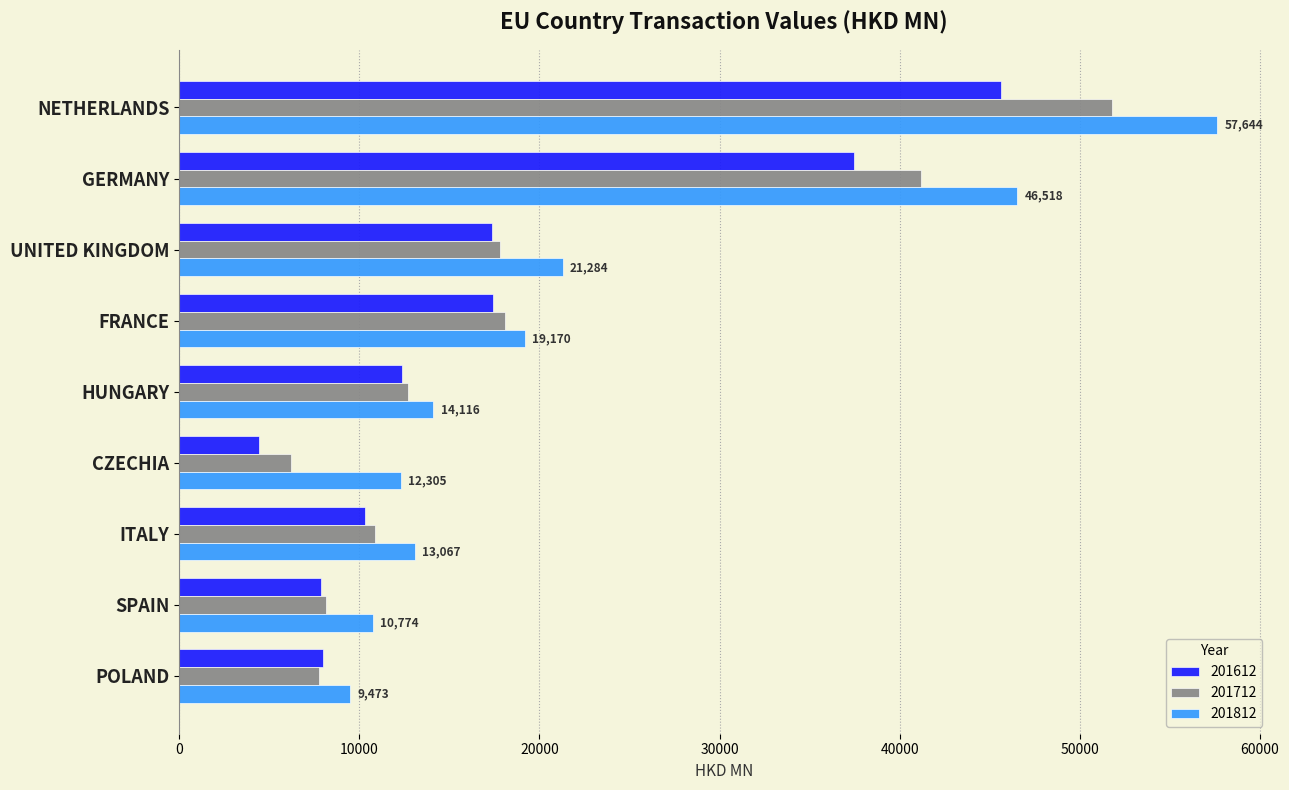

List the series in order of their peak value, highest first.

201812, 201712, 201612